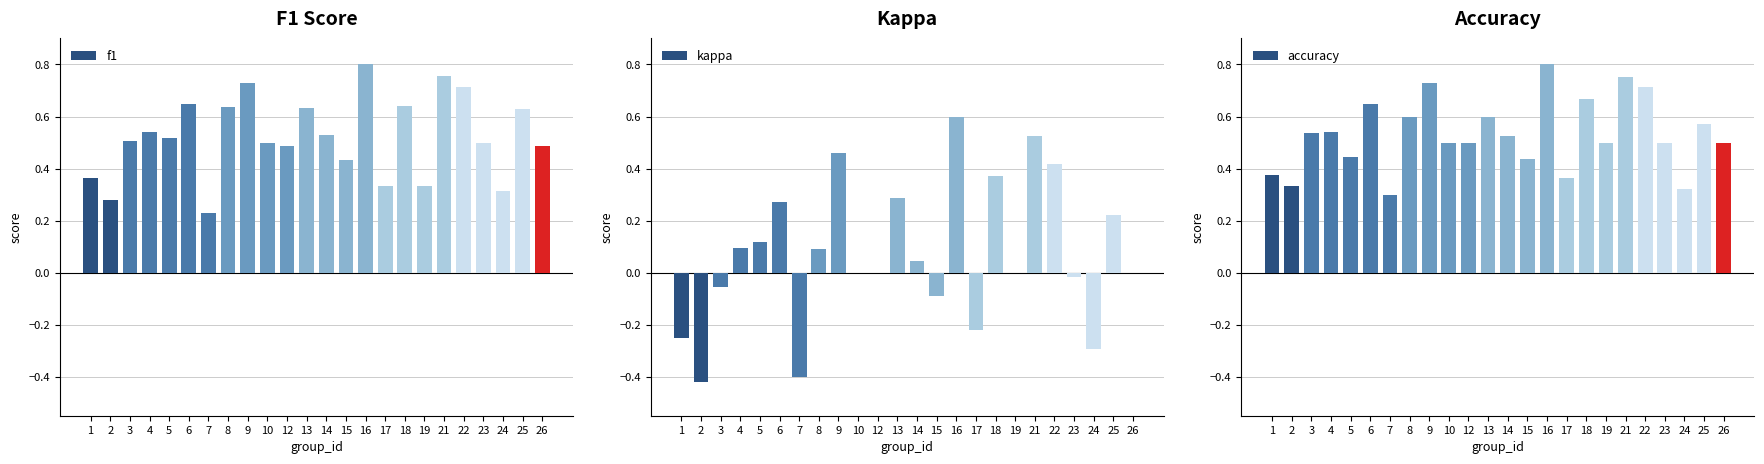

What is the sum of all accuracy values?

12.8